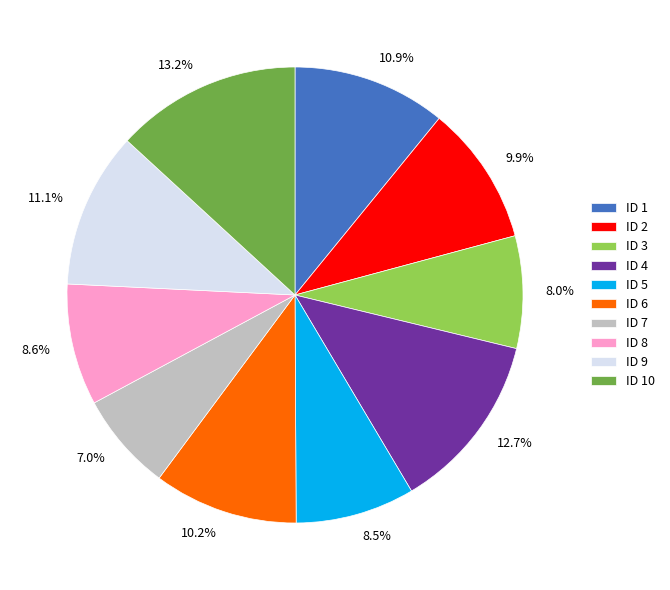

To the nearest percent, what is the difference between the largest and smallest slice percentages?

6%